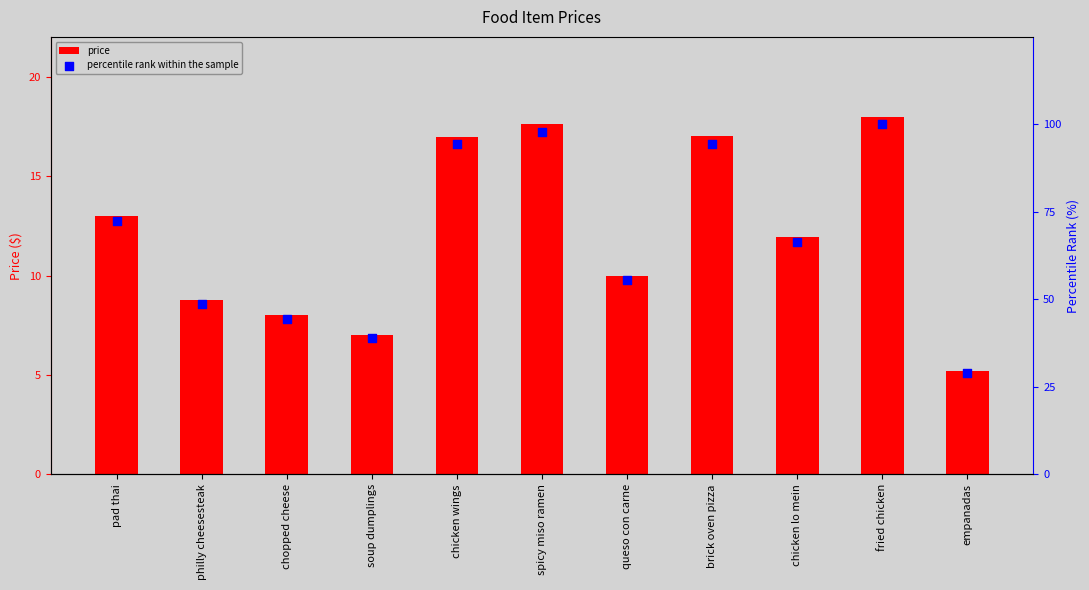

At how many categories does at least one series exceed 63?

6